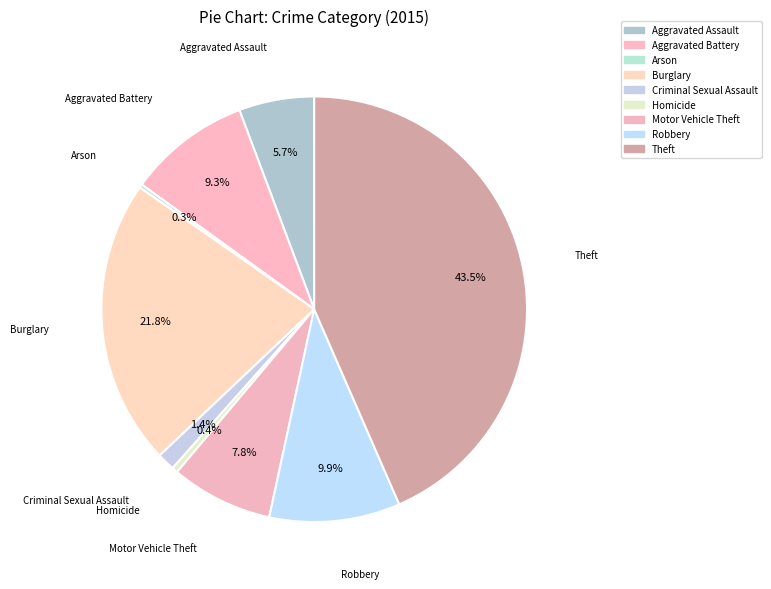

Which category has the biggest portion of the pie?

Theft